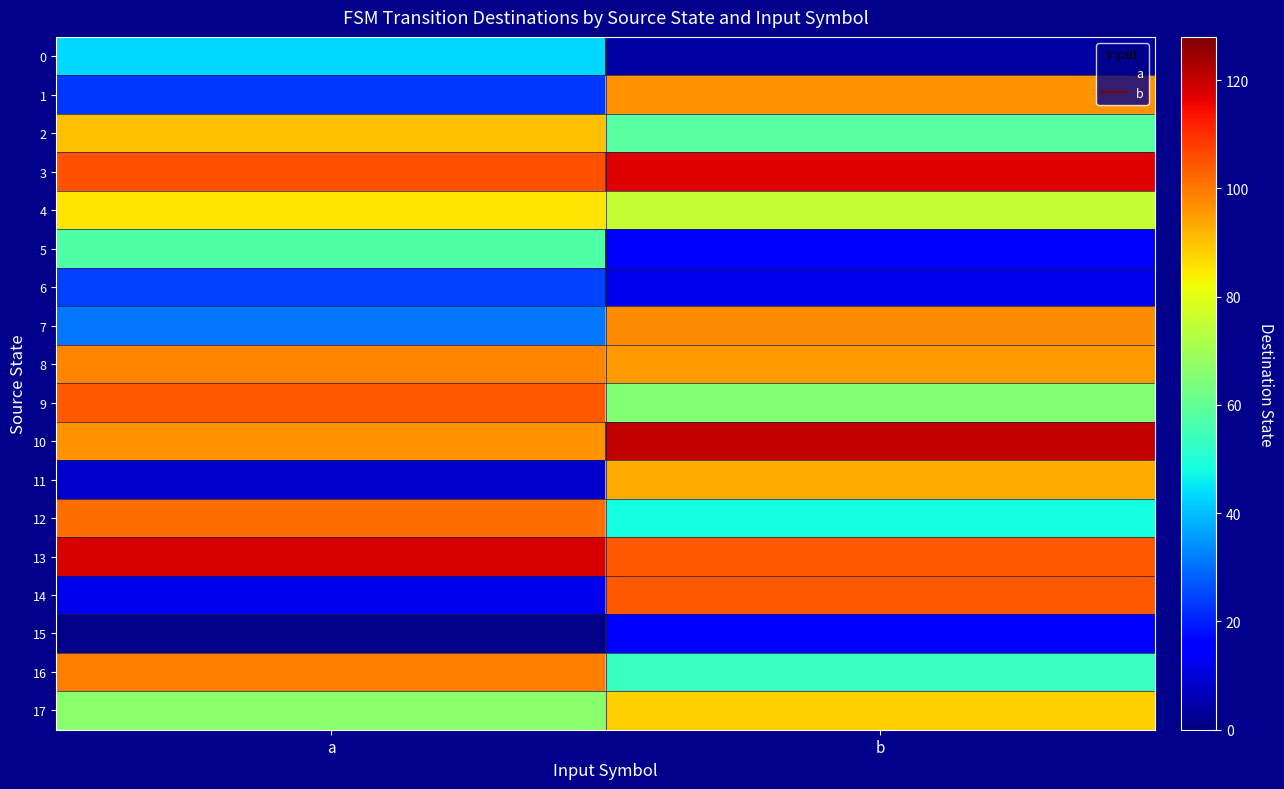

Reading left to right, transcribe all the data shown in this chart.

0: a=43	b=4
1: a=23	b=96
2: a=90	b=58
3: a=105	b=117
4: a=85	b=75
5: a=57	b=14
6: a=24	b=12
7: a=31	b=97
8: a=98	b=95
9: a=104	b=65
10: a=96	b=120
11: a=8	b=93
12: a=101	b=48
13: a=118	b=104
14: a=12	b=104
15: a=1	b=16
16: a=99	b=53
17: a=66	b=88